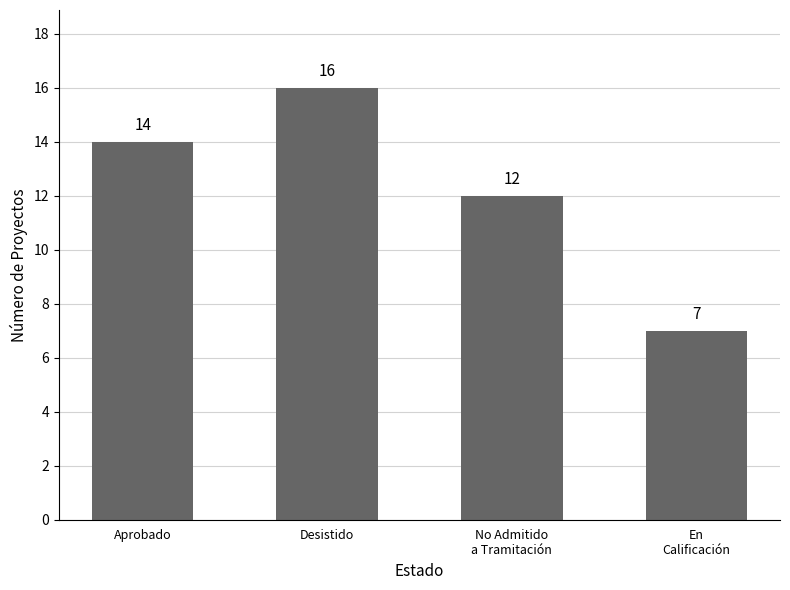

Which has a higher value, Desistido or Aprobado?

Desistido